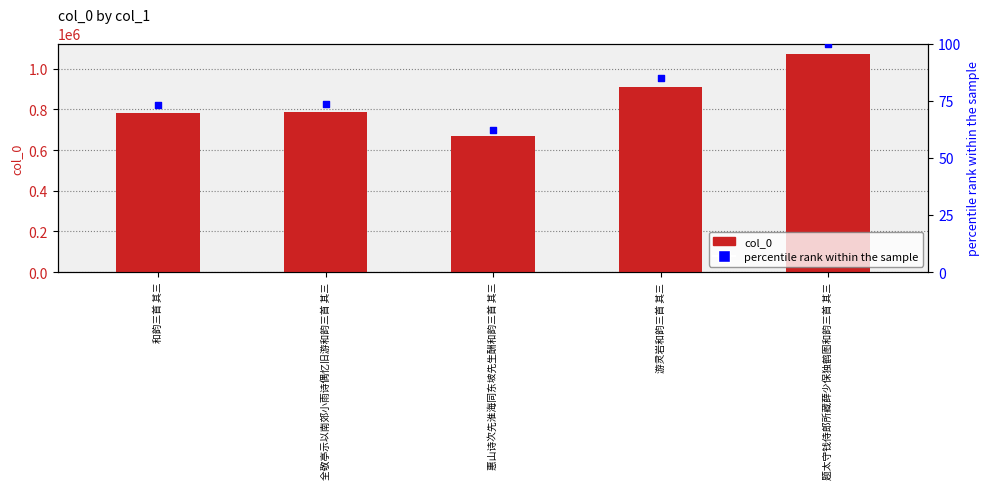

Which series contains the highest Y value?

col_0